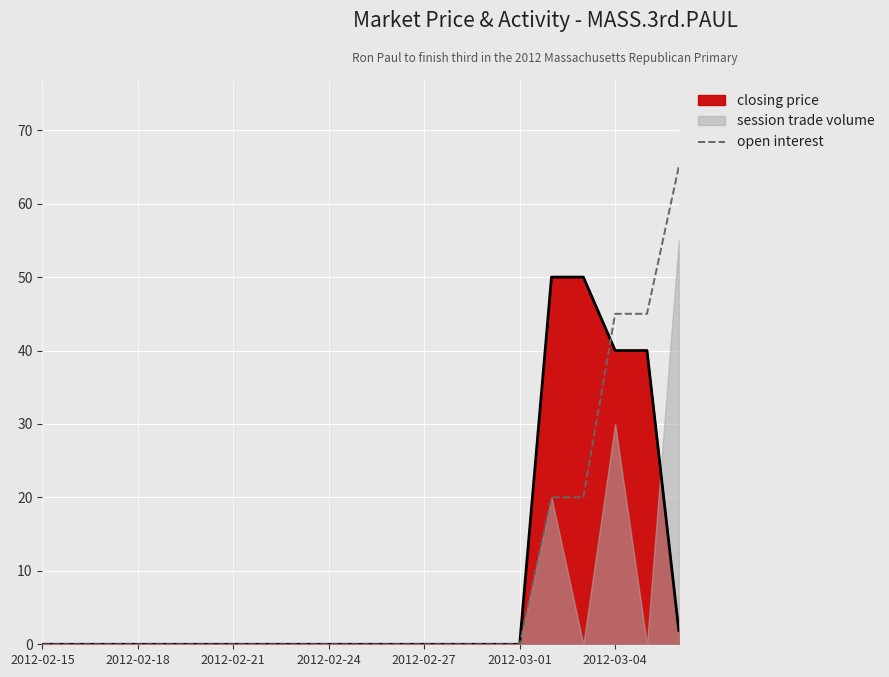

What is the sum of all values?

195